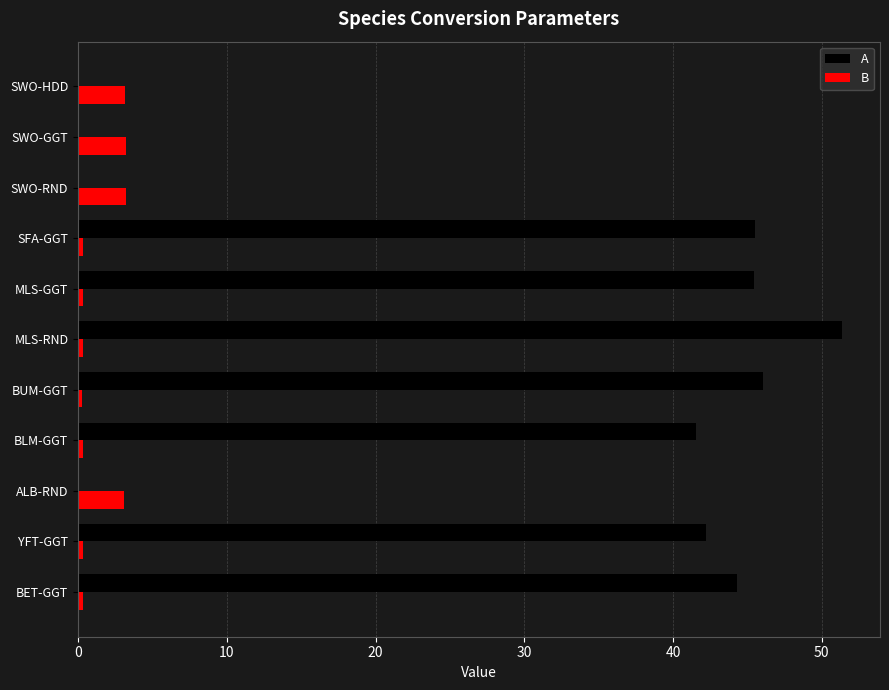

What is the average value of the A series?

28.8